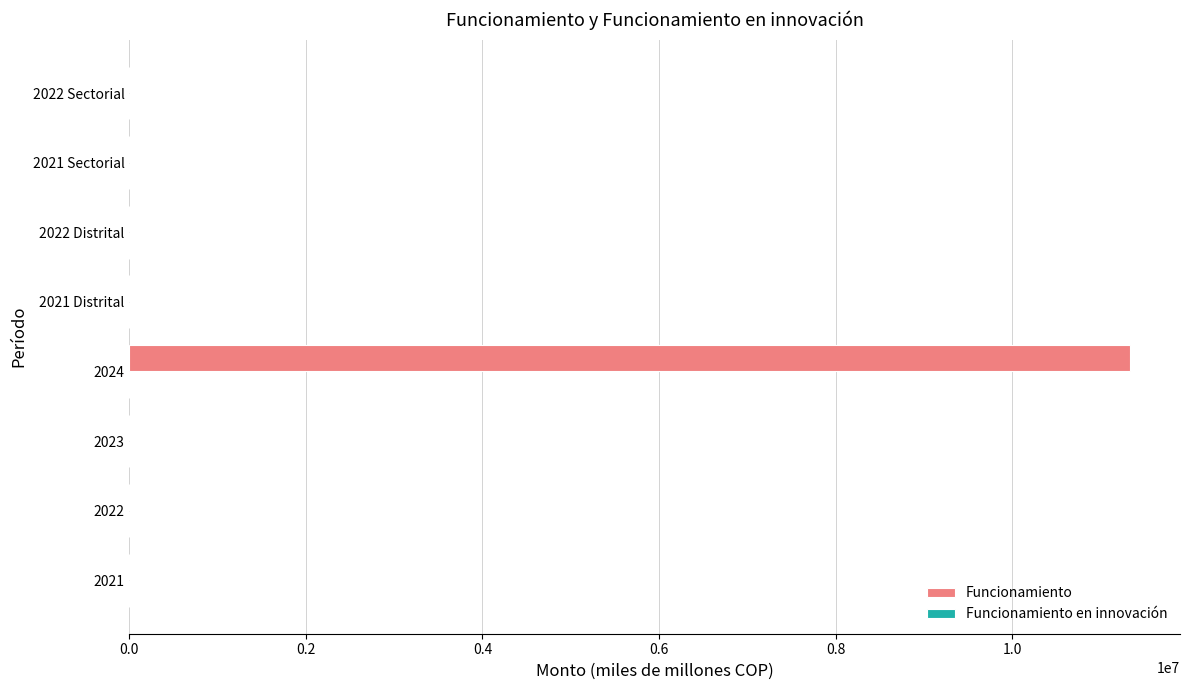

What is the greatest value displayed?

11334400.0